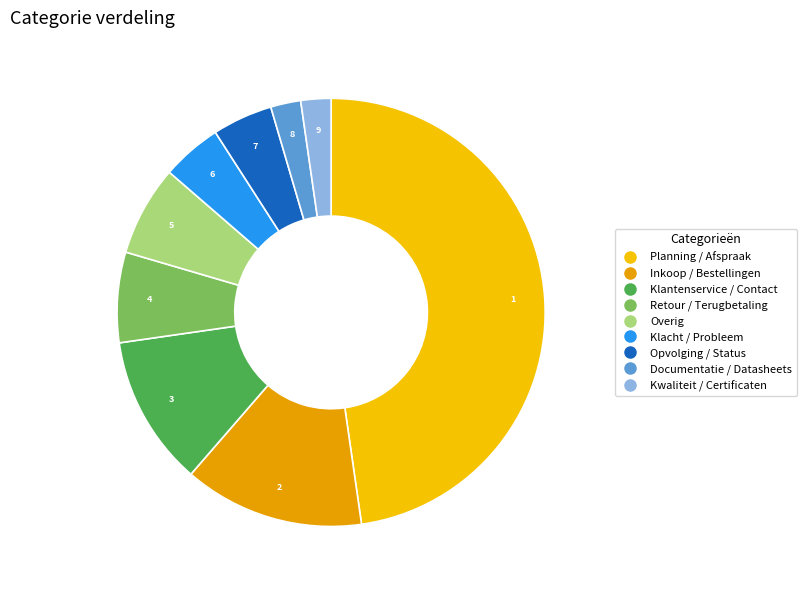

To the nearest percent, what percentage of the pie is Klacht / Probleem?

5%